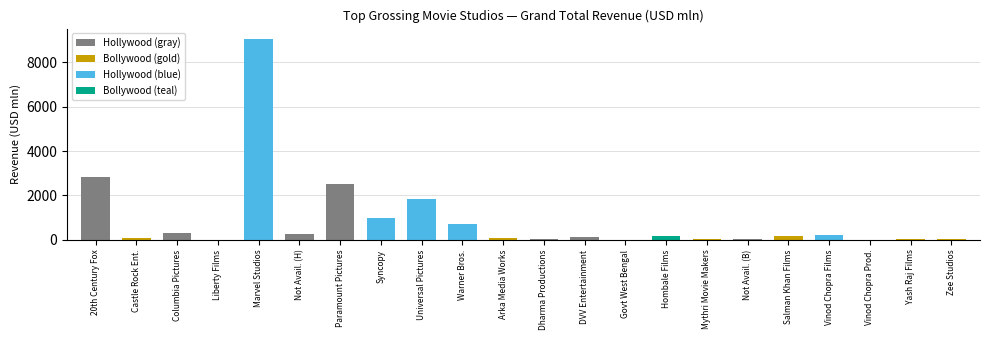

What is the maximum value shown in the chart?

9054.6